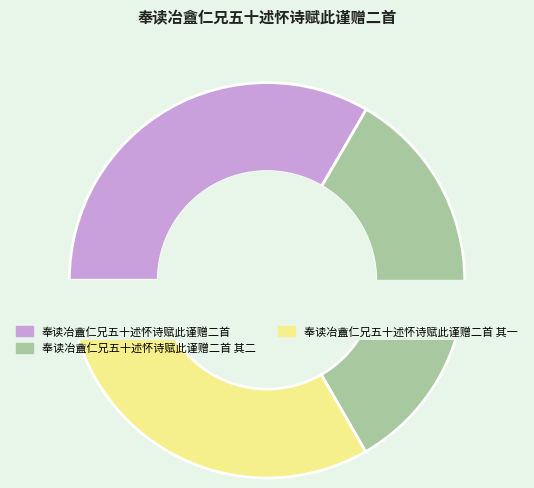

Combined, do 奉读冶盦仁兄五十述怀诗赋此谨赠二首 其一 and 奉读冶盦仁兄五十述怀诗赋此谨赠二首 account for over 50%?

Yes